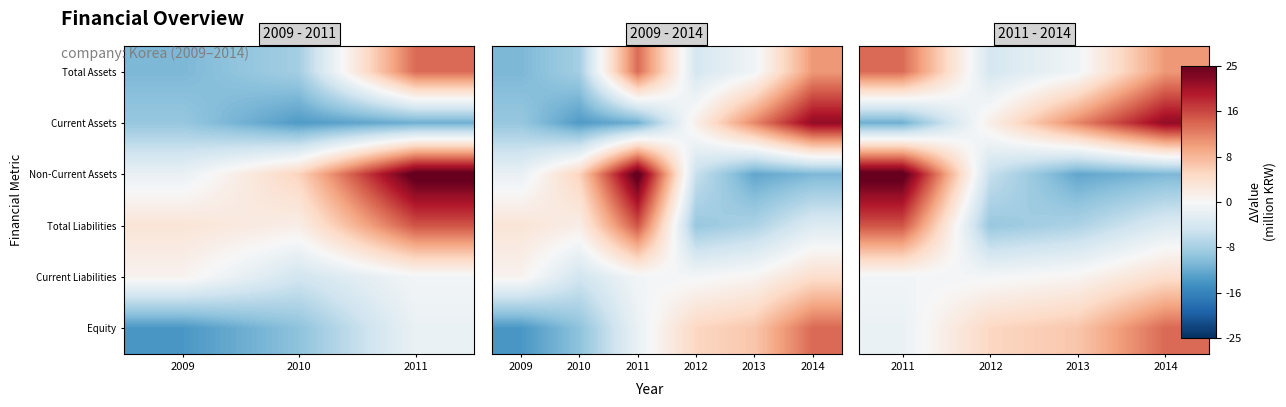

Which series has the largest range (max minus min)?

Non-Current Assets